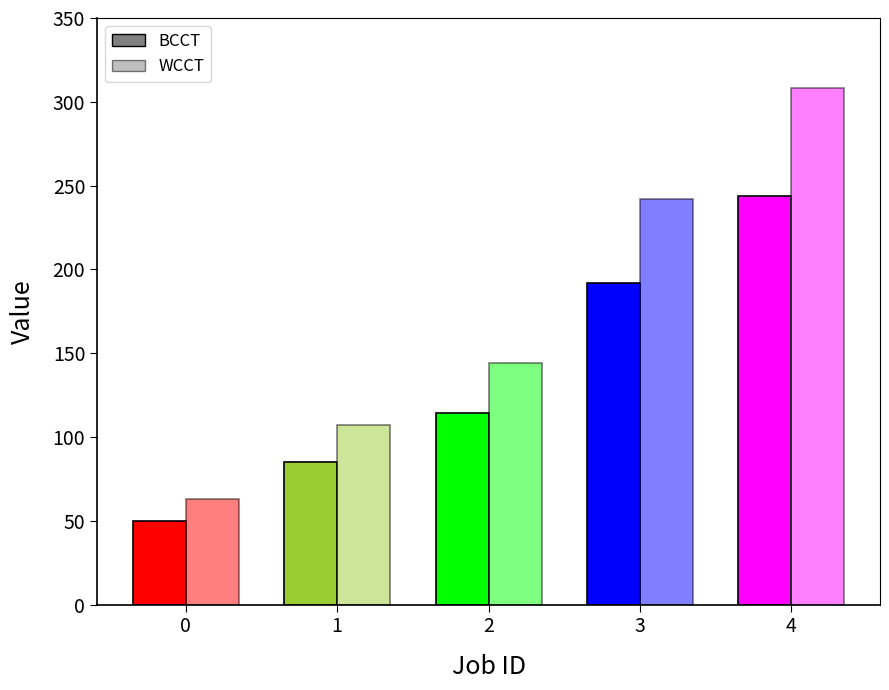

Are the bars grouped side by side (vs. stacked)?

Yes